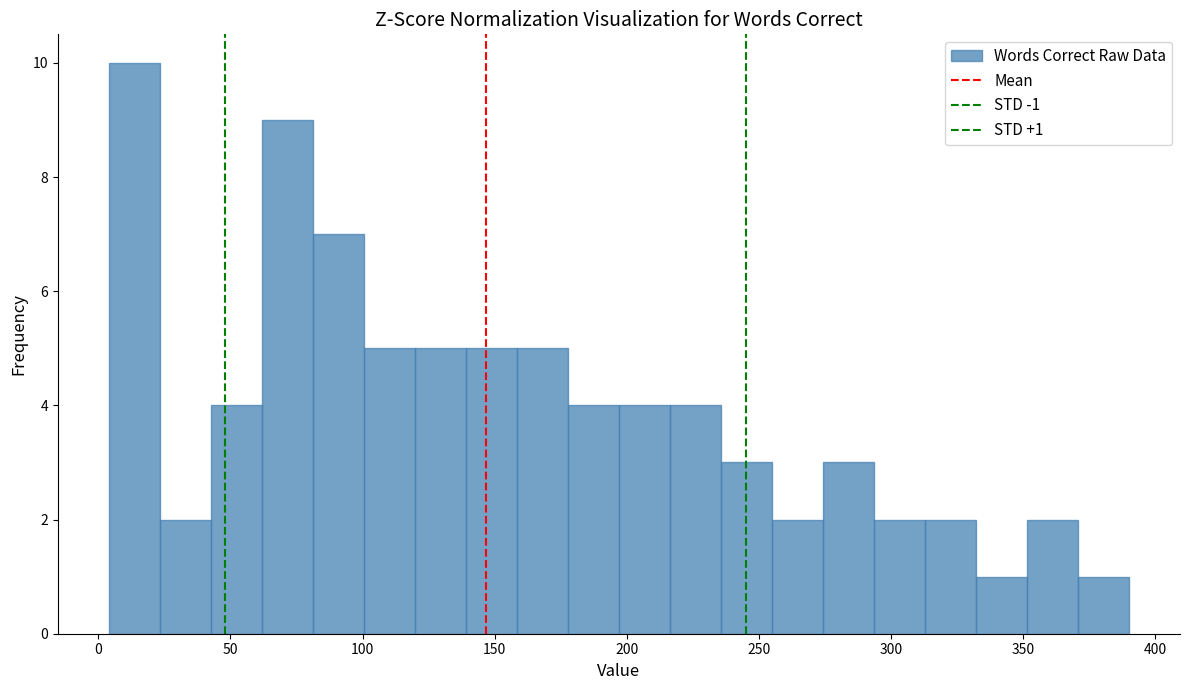

Around what value on the x-axis is the tallest bar? Give the approximate position of its centre, as read against the axis.

15